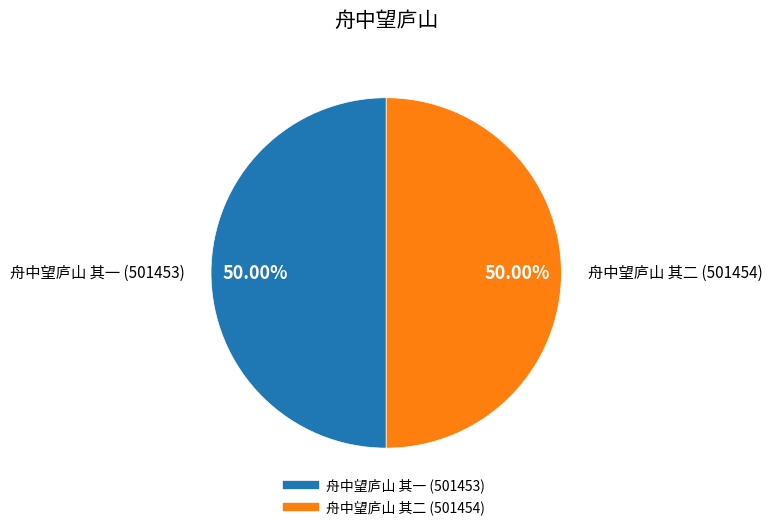

What is the ratio of the value at 舟中望庐山 其一 to the value at 舟中望庐山 其二?

1.0